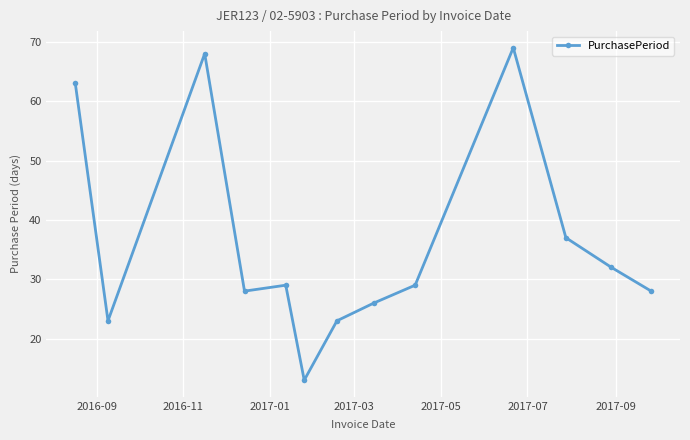

What is the smallest value displayed?

13